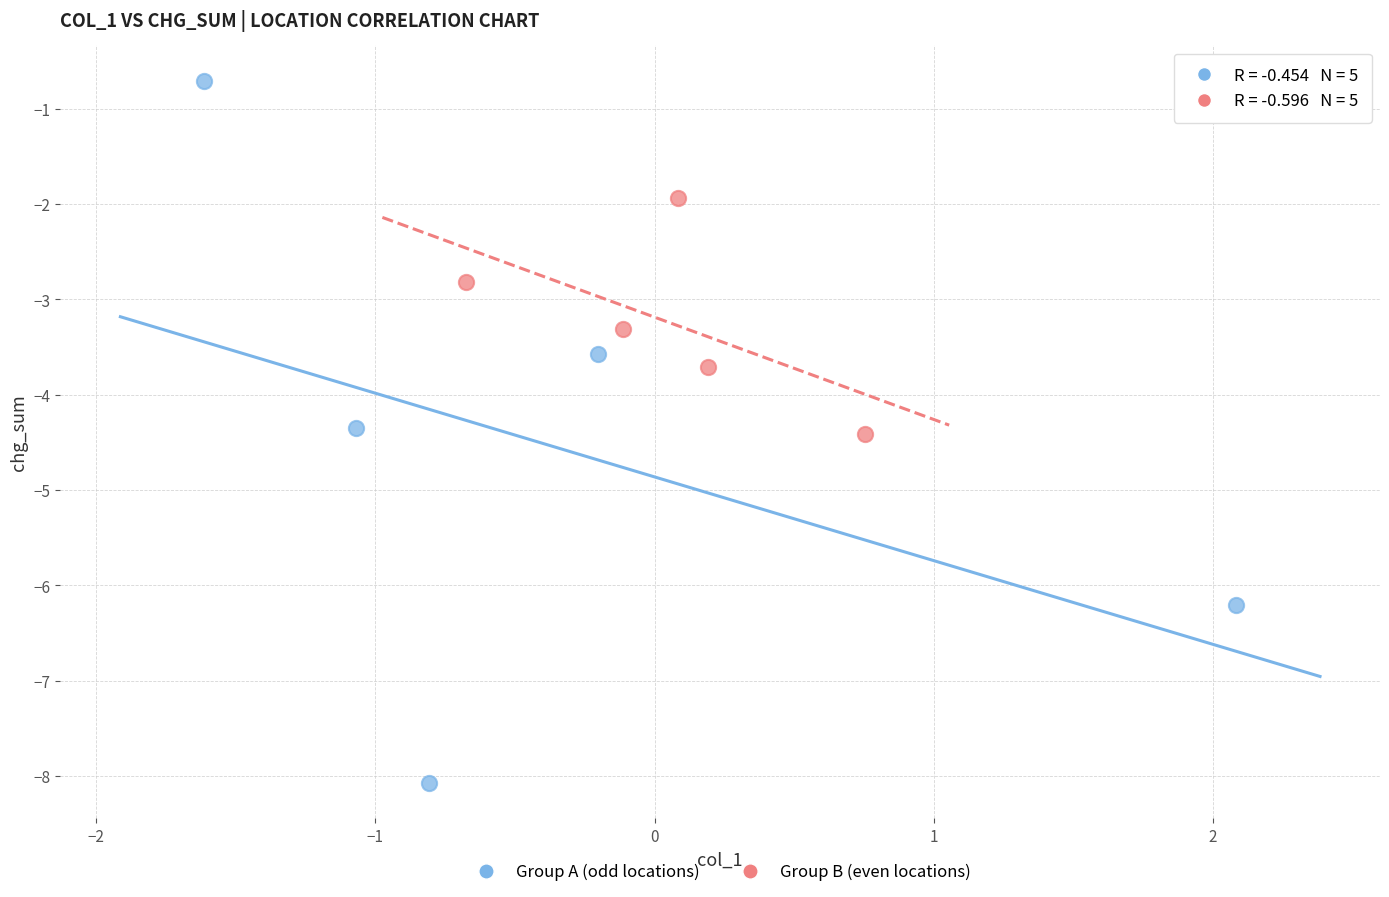

Which series has the largest Y range (max minus min)?

Group A (odd locations)